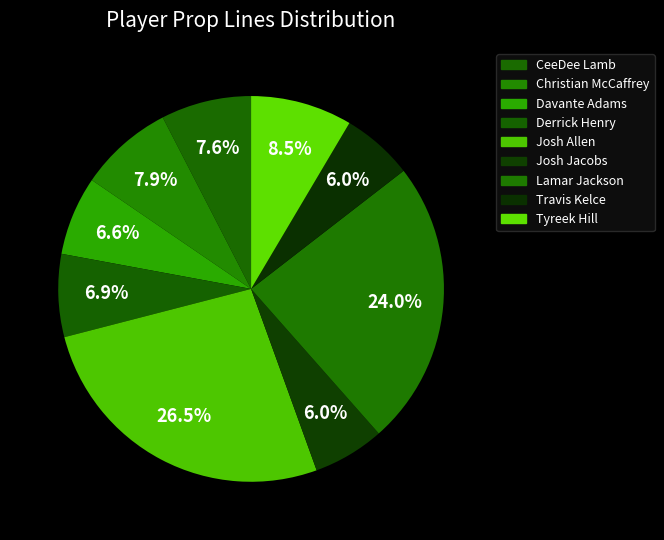

How many segments does this pie chart have?

9